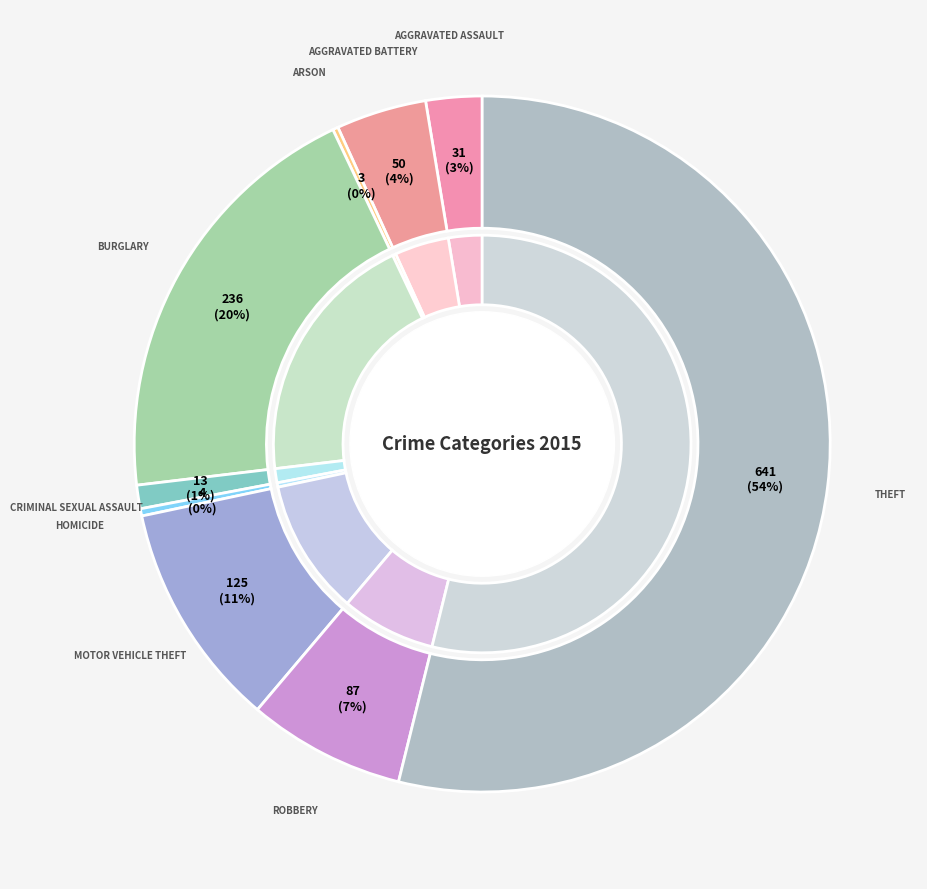

Which has a higher value, Criminal Sexual Assault or Homicide?

Criminal Sexual Assault